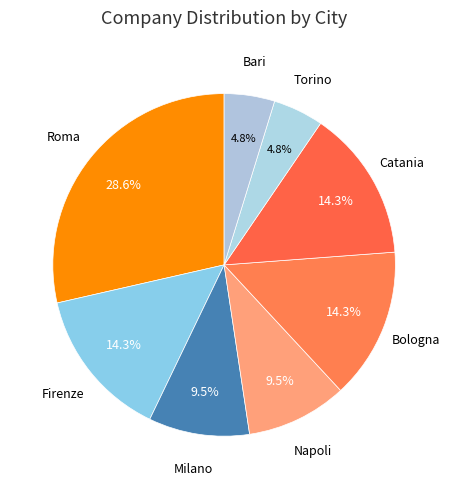

Is there a majority slice in this chart?

No